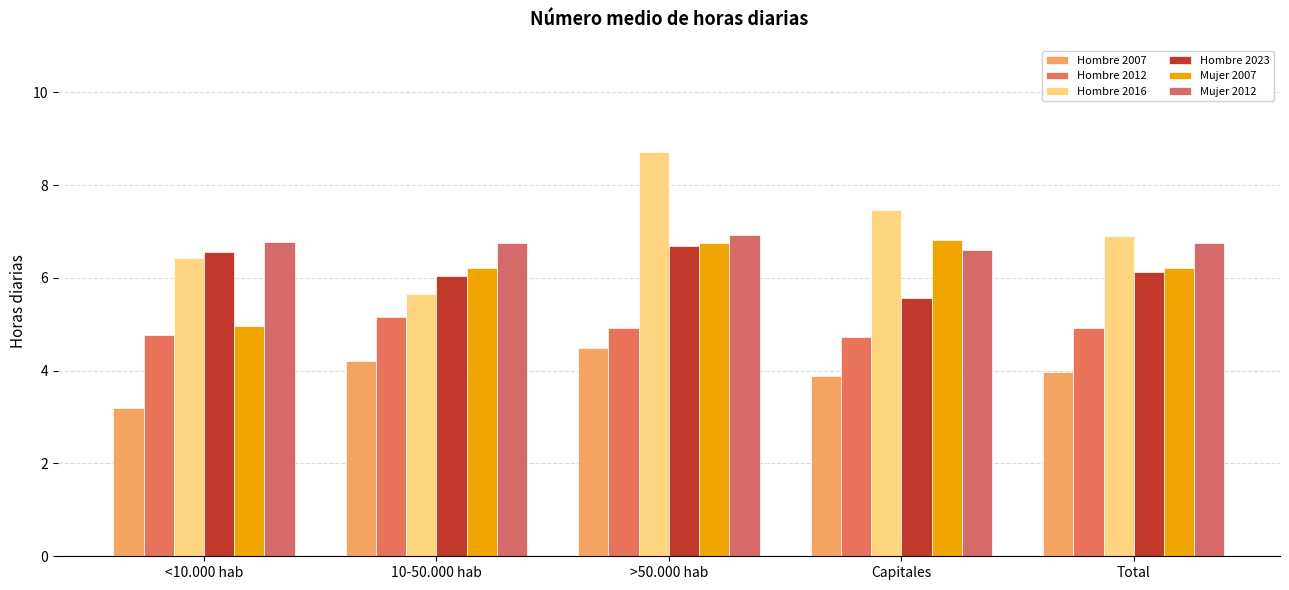

Which has a higher value, >50.000 hab or Total?

>50.000 hab